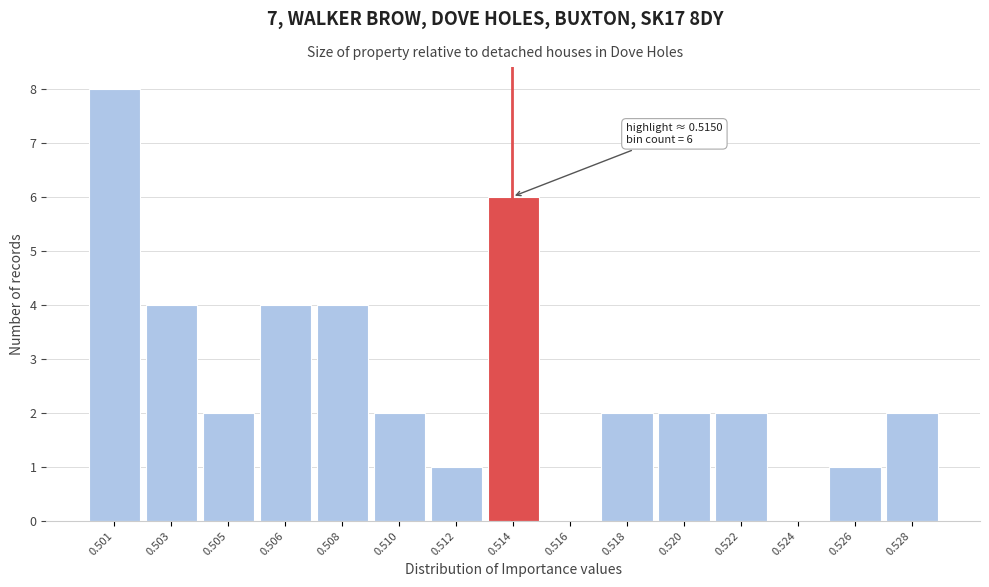

Reading left to right, what are all the values shown in this chart?

0.501=8	0.503=4	0.505=2	0.506=4	0.508=4	0.510=2	0.512=1	0.514=6	0.516=0	0.518=2	0.520=2	0.522=2	0.524=0	0.526=1	0.528=2